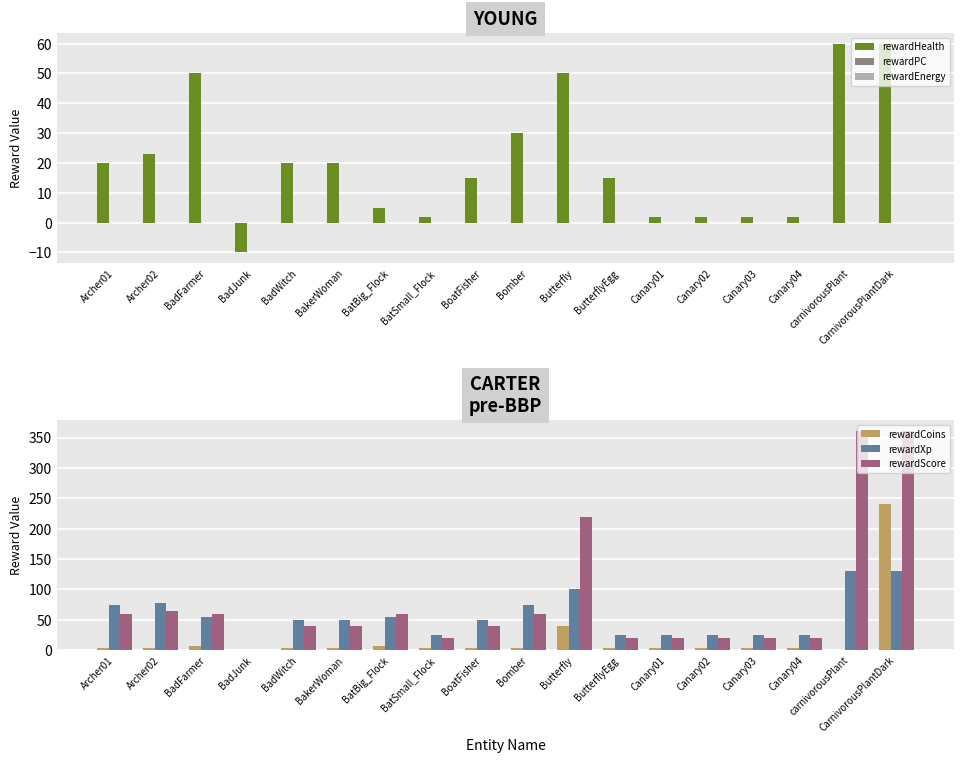

How many series are shown in this chart?

6